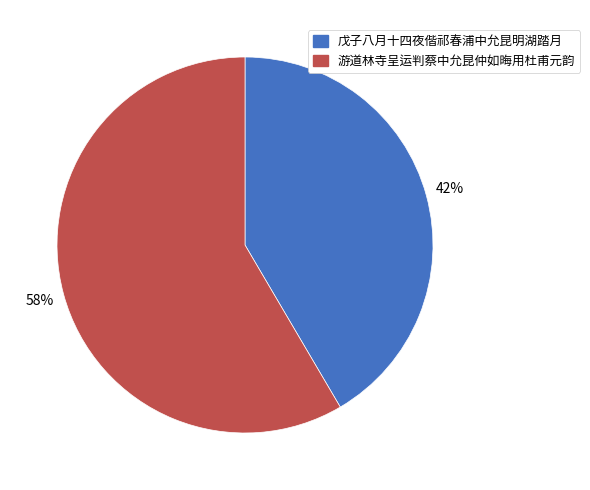

To the nearest percent, what percentage of the pie is 戊子八月十四夜偕祁春浦中允昆明湖踏月?

42%